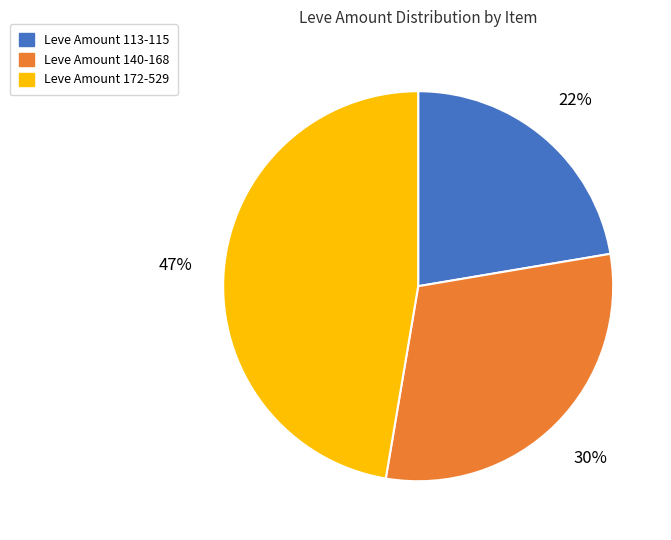

Which has a higher value, Leve Amount 172-529 or Leve Amount 113-115?

Leve Amount 172-529